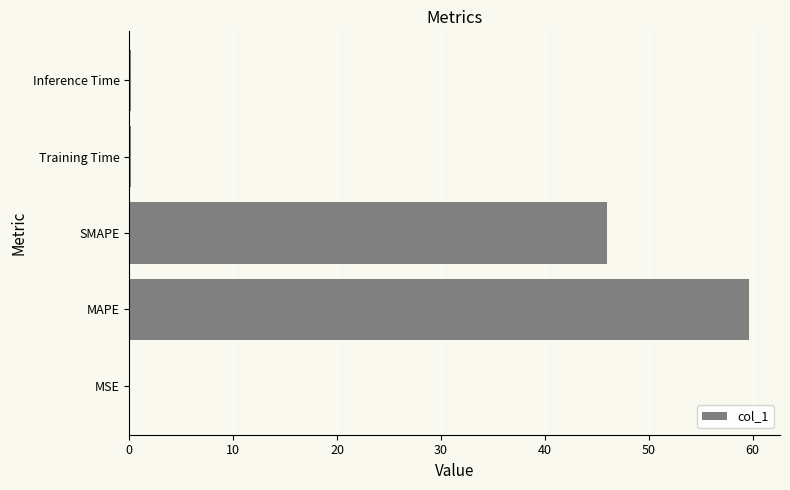

What is the sum of all values?

106.0